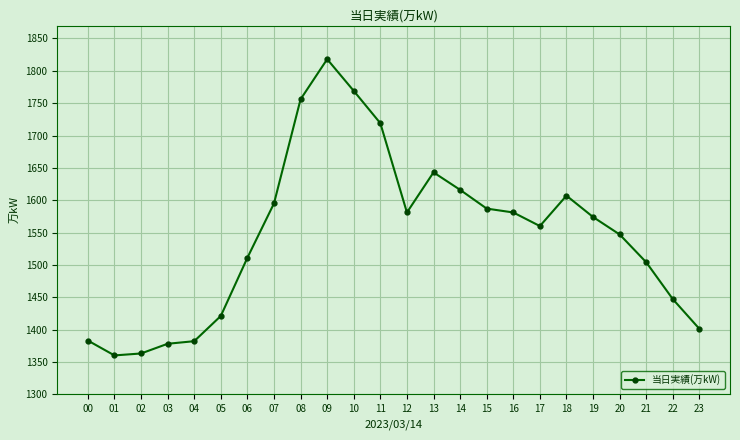

True or false: there are more than 1 points higher than both neighbors.

True